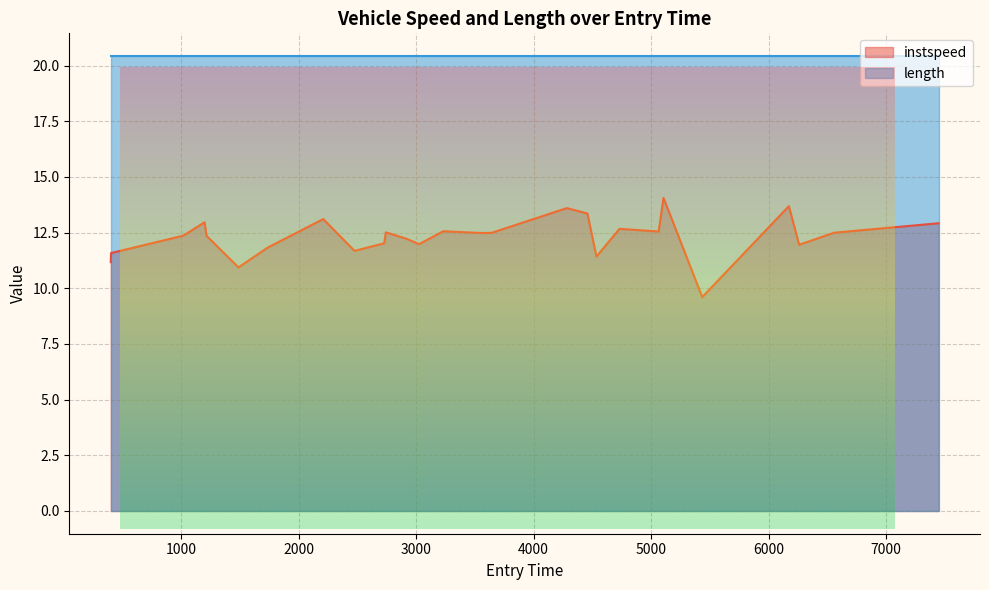

At which category does the chart reach its minimum across all series?

5435.289141550287